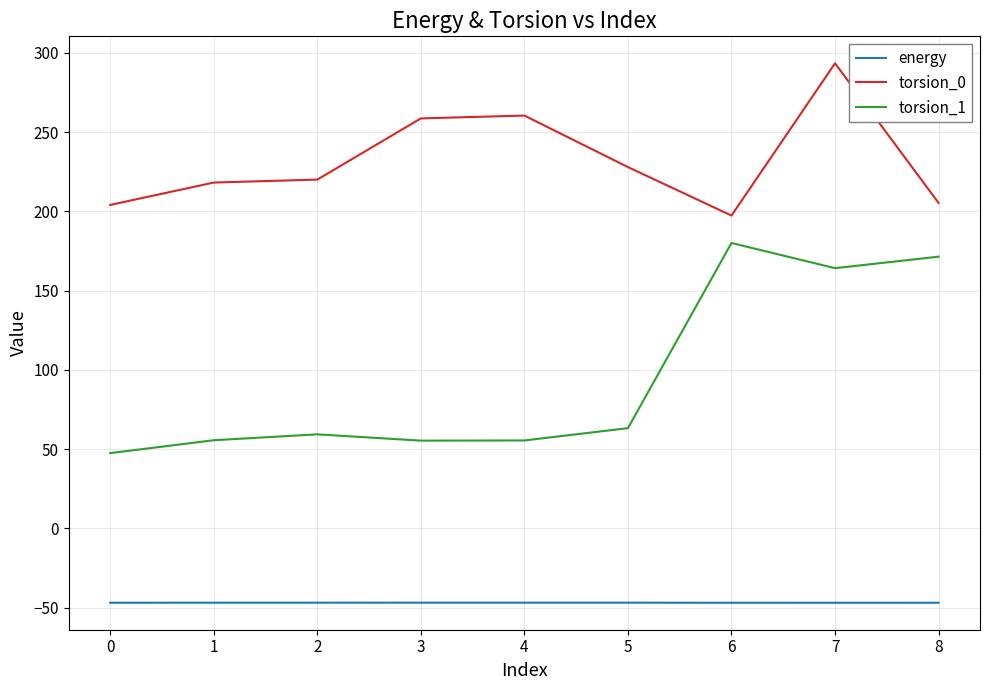

The energy series shows -46.9 at 8. True or false?

True